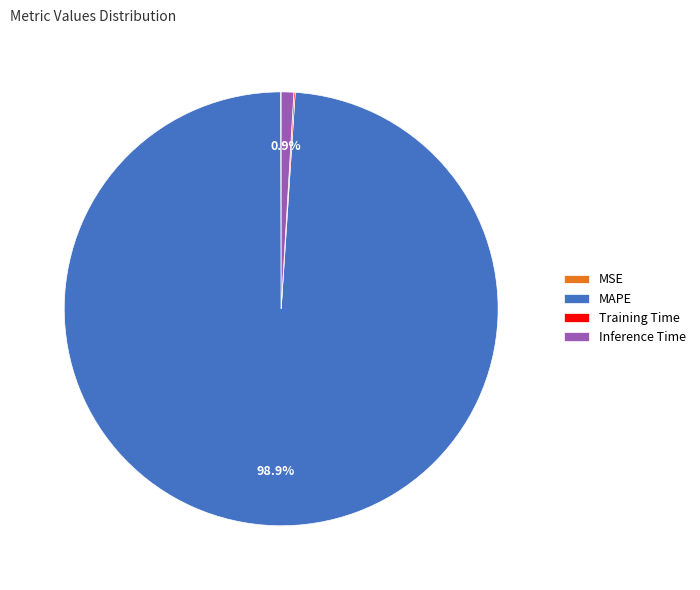

To the nearest percent, what is the average slice percentage?

25%